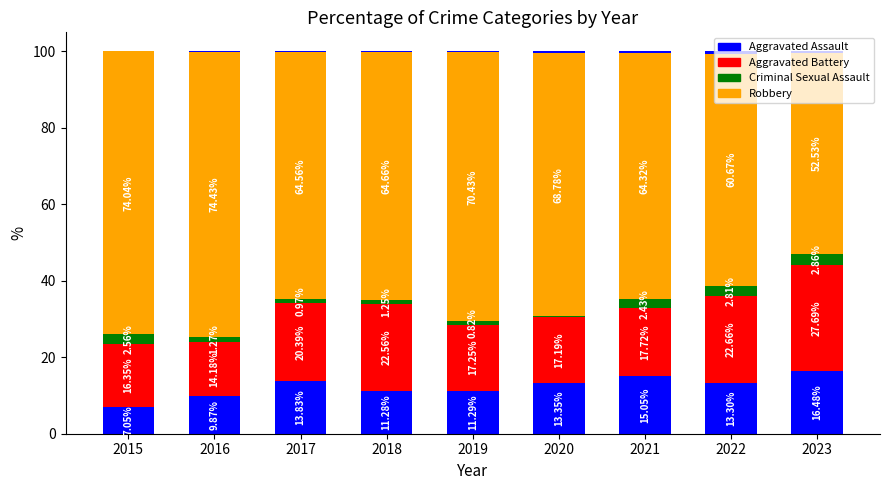

True or false: Aggravated Assault has a value of 11.3 at 2019.

True